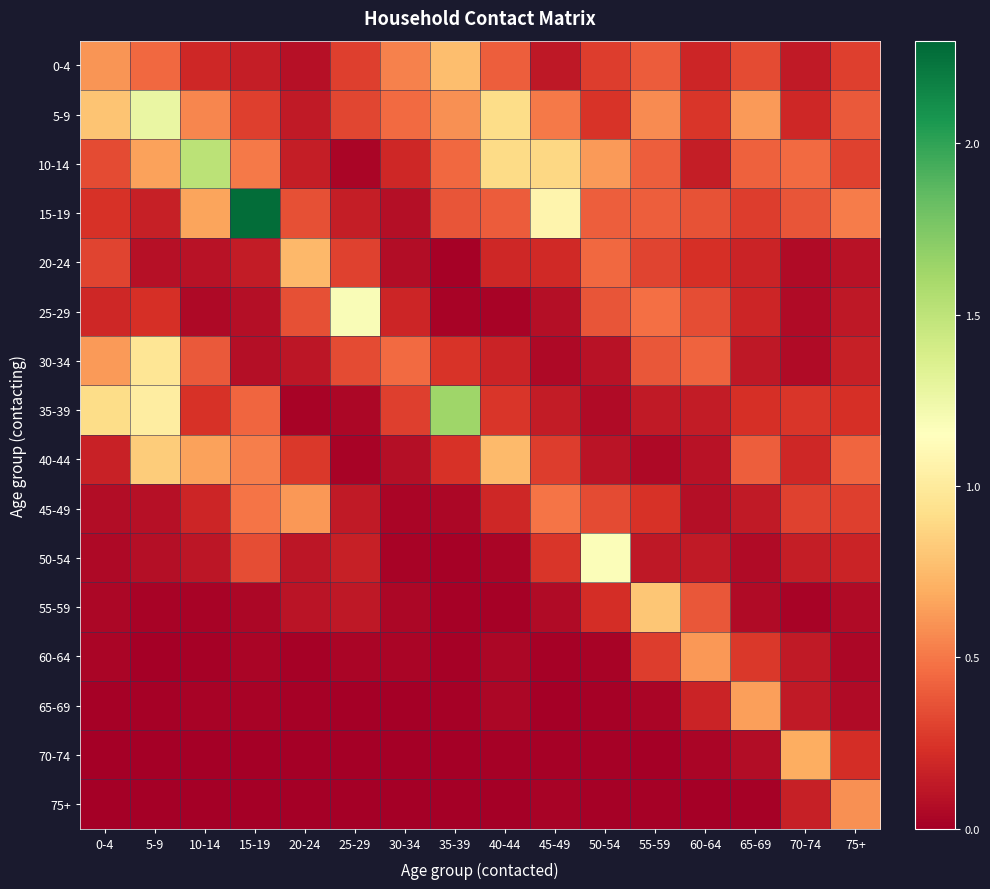

Rank the series by their maximum value, from highest to lowest.

15-19, 35-39, 10-14, 5-9, 25-29, 50-54, 30-34, 40-44, 55-59, 0-4, 20-24, 70-74, 65-69, 45-49, 60-64, 75+